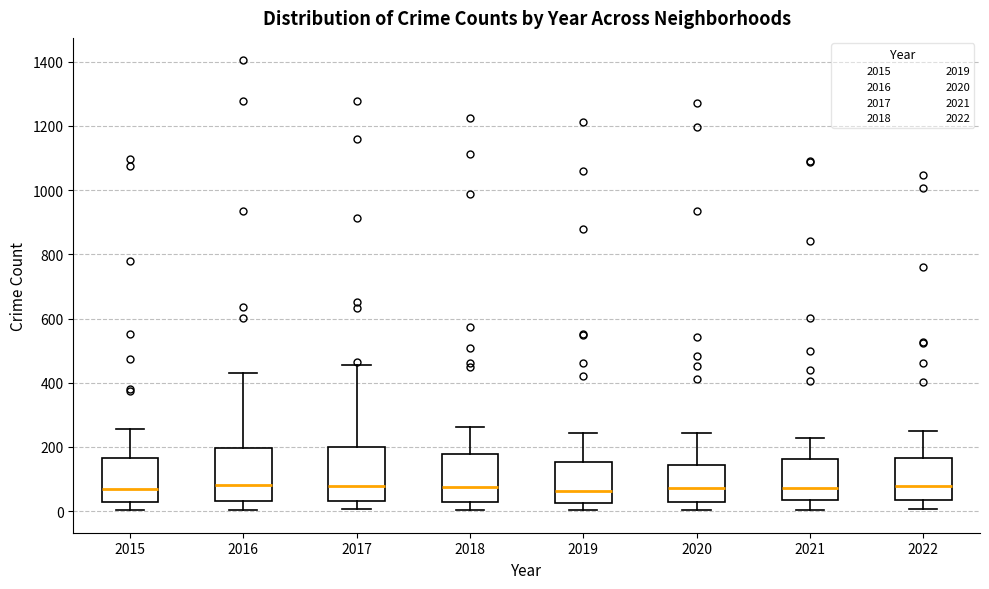

Reading left to right, transcribe this box plot: for each box, give where its median line is, the range the box spans, and where its two whiskers end, as read against the y-axis. The values are not printed on the chart, so give them approximately, as read against the axis.

2015: median 80, box 20 to 160, whiskers 0 to 260
2016: median 80, box 40 to 200, whiskers 0 to 440
2017: median 80, box 40 to 200, whiskers 0 to 460
2018: median 80, box 40 to 180, whiskers 0 to 260
2019: median 60, box 20 to 160, whiskers 0 to 240
2020: median 80, box 40 to 140, whiskers 0 to 240
2021: median 80, box 40 to 160, whiskers 0 to 220
2022: median 80, box 40 to 160, whiskers 0 to 260